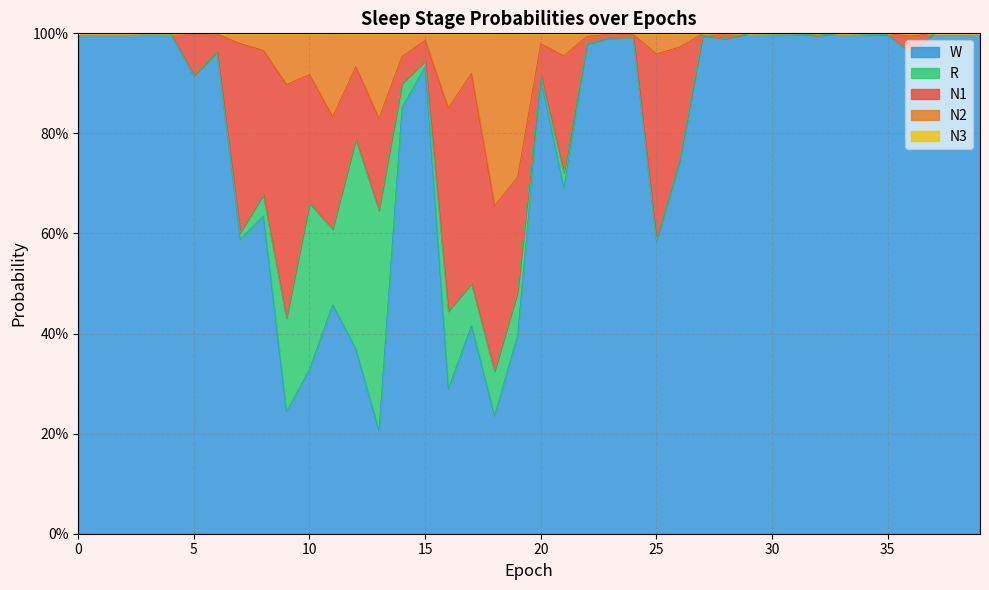

Which series has the largest range (max minus min)?

W